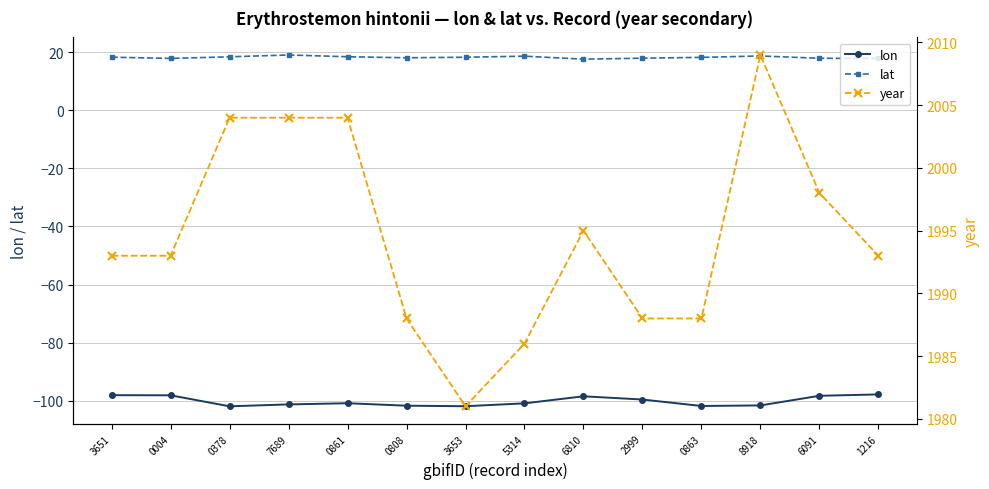

What position from the right is 5314?

7